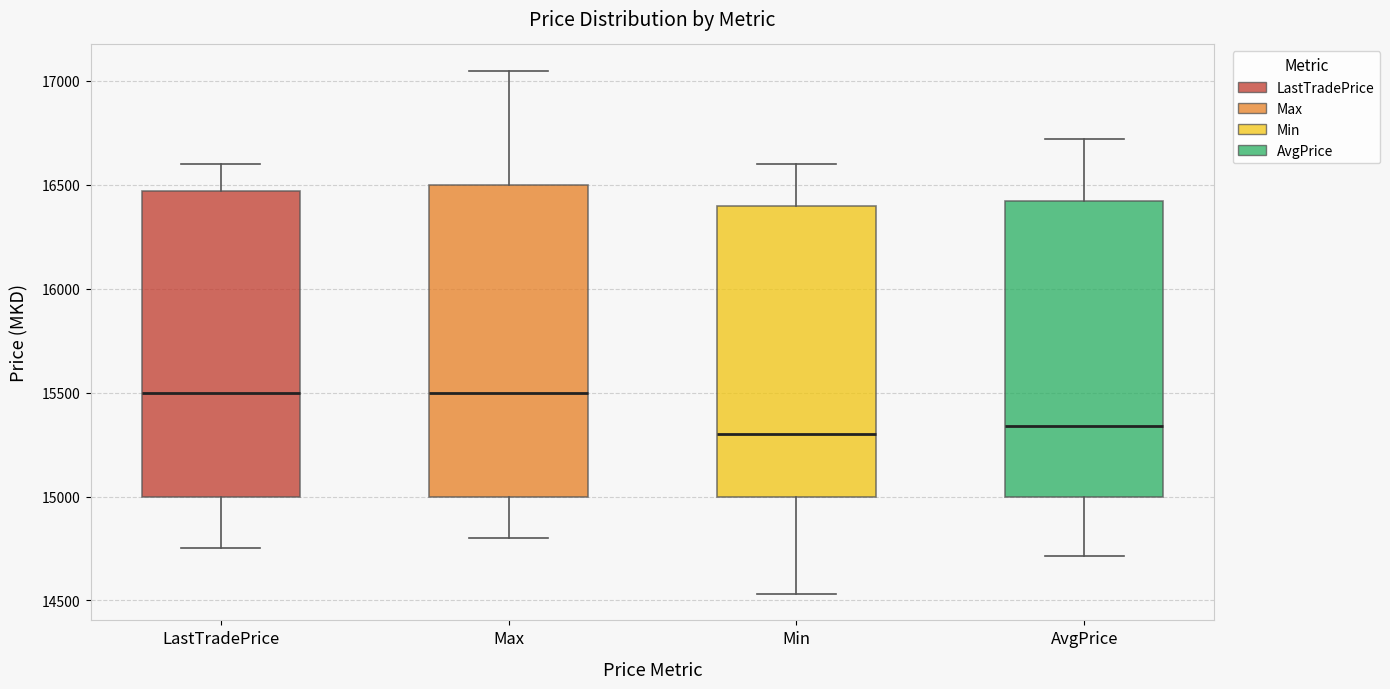

Reading left to right, transcribe this box plot: for each box, give where its median line is, the range the box spans, and where its two whiskers end, as read against the y-axis. The values are not printed on the chart, so give them approximately, as read against the axis.

LastTradePrice: median 15500, box 15000 to 16450, whiskers 14750 to 16600
Max: median 15500, box 15000 to 16500, whiskers 14800 to 17050
Min: median 15300, box 15000 to 16400, whiskers 14550 to 16600
AvgPrice: median 15350, box 15000 to 16400, whiskers 14700 to 16700